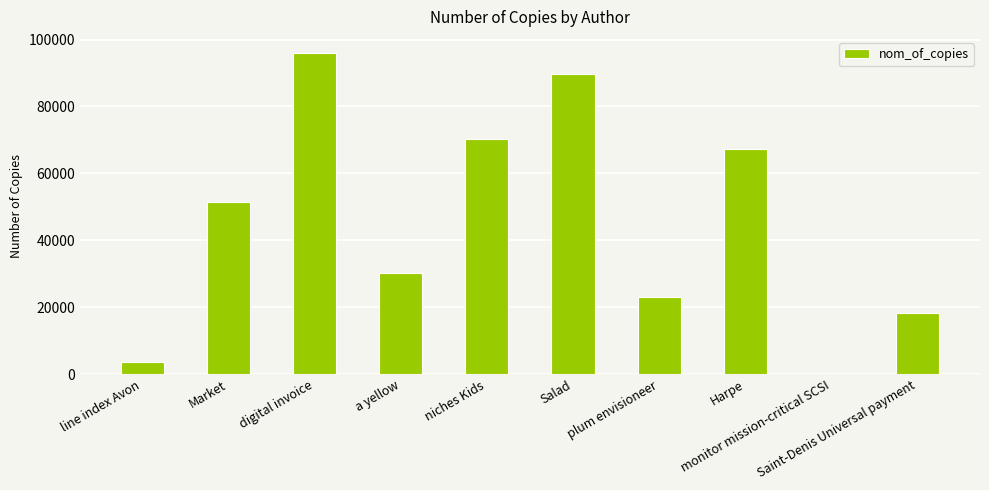

What is the sum of all values?

449840